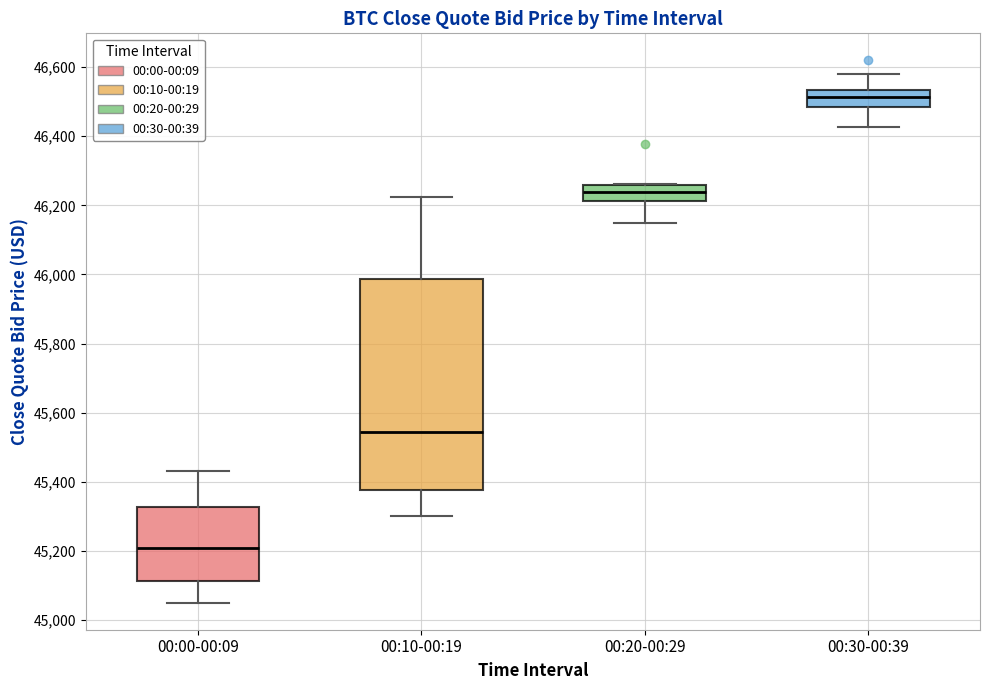

Where is the upper edge of the box for 00:10-00:19 on the y-axis? The values are not printed on the chart, so give them approximately, as read against the axis.

45980